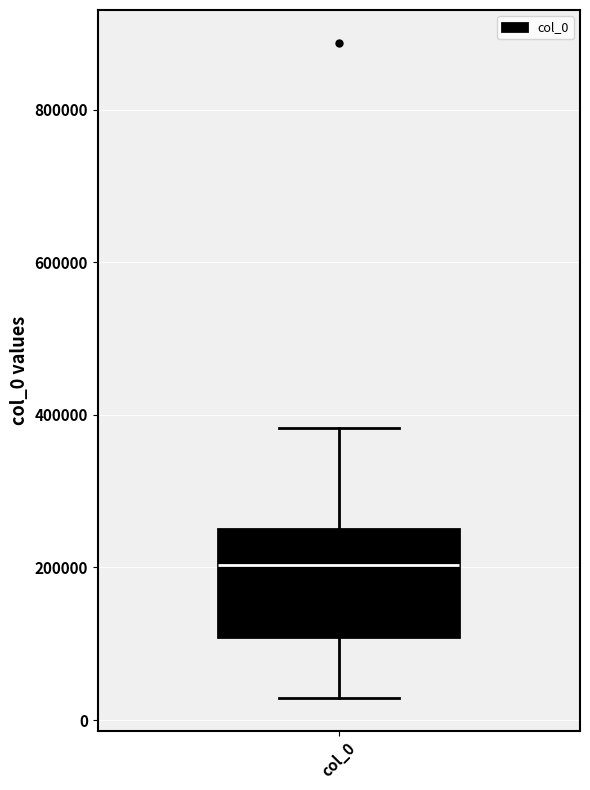

Where does the upper whisker of the box for col_0 end on the y-axis? The values are not printed on the chart, so give them approximately, as read against the axis.

380000